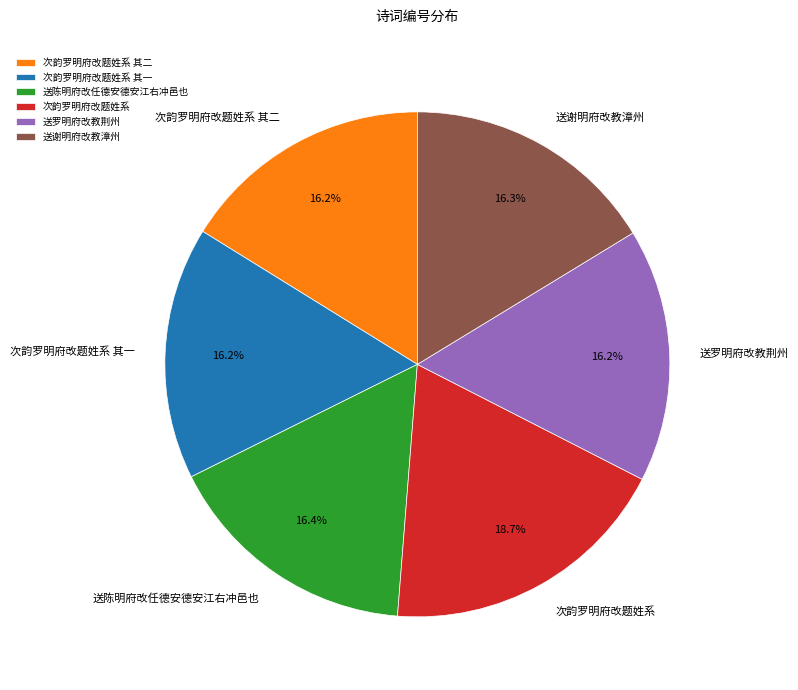

Combined, what portion of the pie is 送陈明府改任德安德安江右冲邑也 and 次韵罗明府改题姓系 其一?

32.6%